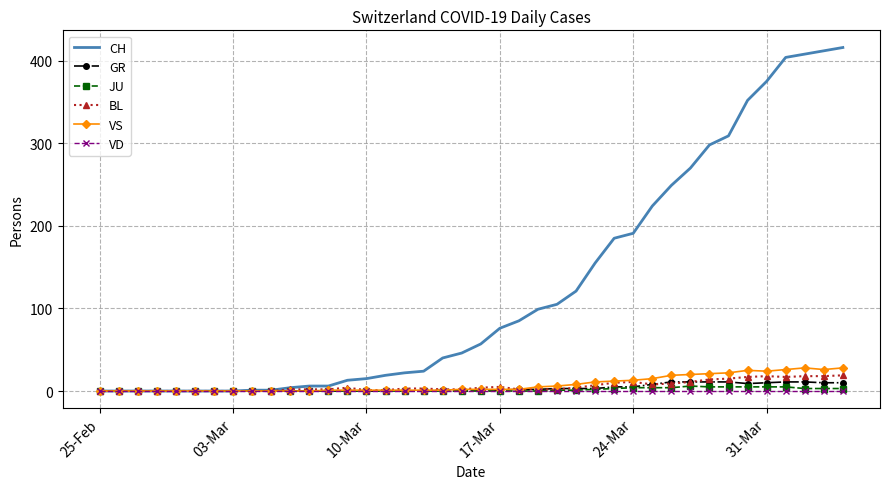

Which series has the largest range (max minus min)?

CH